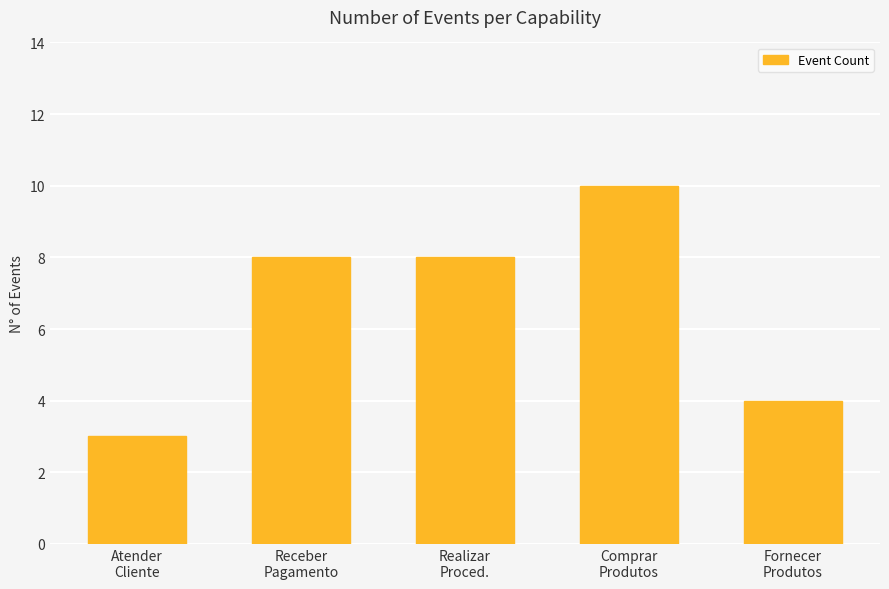

How many bars are there in total?

5